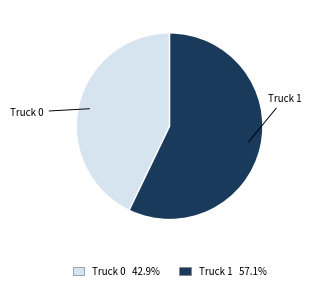

What is the smallest slice in the pie chart?

Truck 0